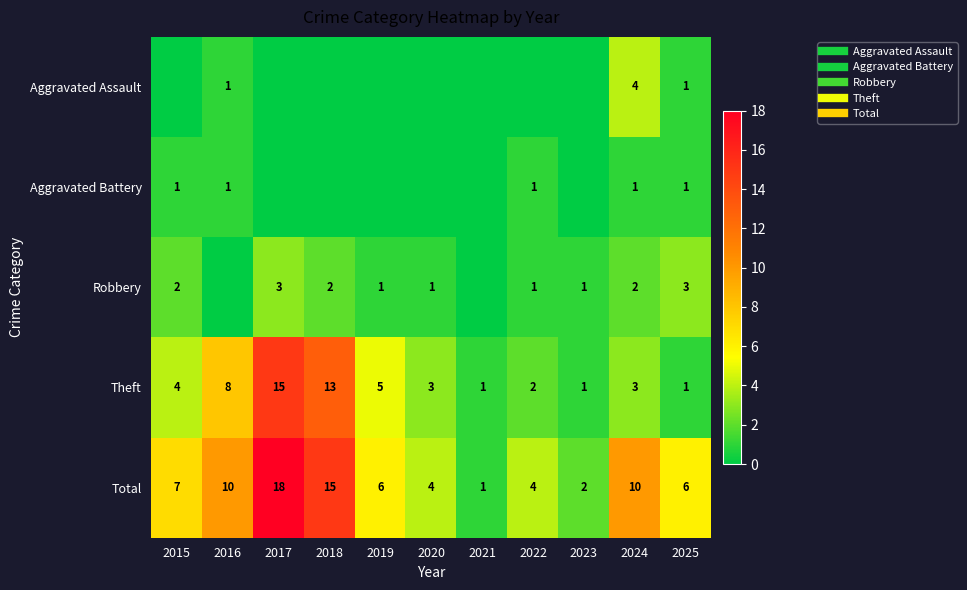

Which series has the widest spread of values?

Total